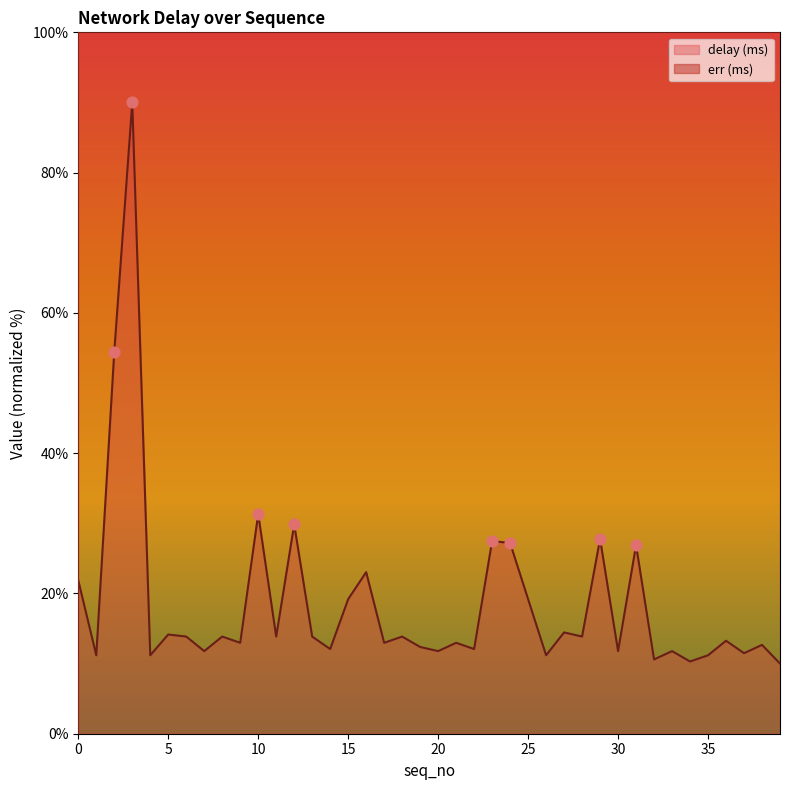

What is the change in value from 21 to 24?

+14.2